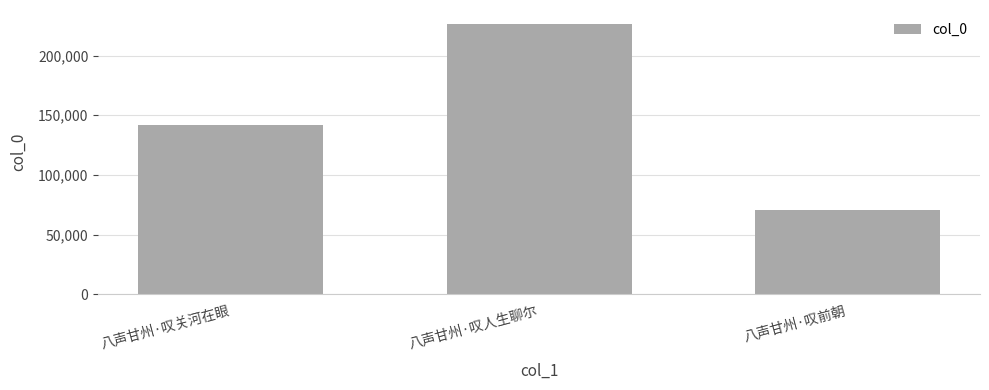

List the labels in order of value, smallest first.

八声甘州·叹前朝, 八声甘州·叹关河在眼, 八声甘州·叹人生聊尔